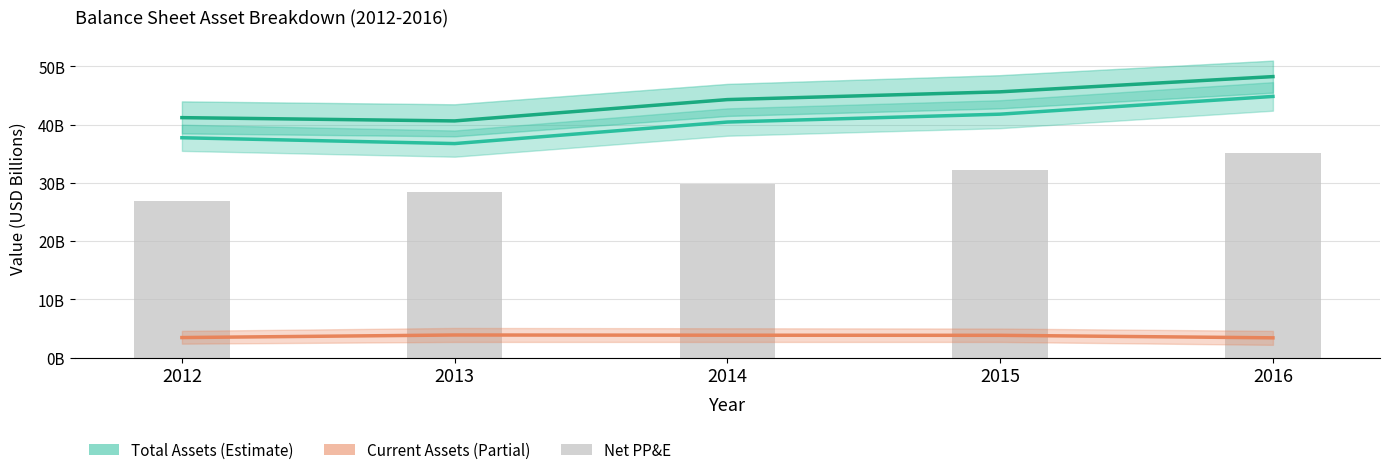

Which has a higher value, 2016 or 2013?

2016